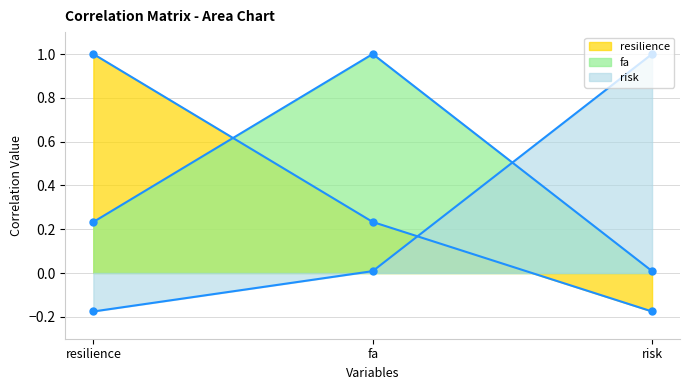

Reading right to left, what are all the values shown in this chart?

resilience: risk=-0.2	fa=0.2	resilience=1.0
fa: risk=0.0	fa=1.0	resilience=0.2
risk: risk=1.0	fa=0.0	resilience=-0.2